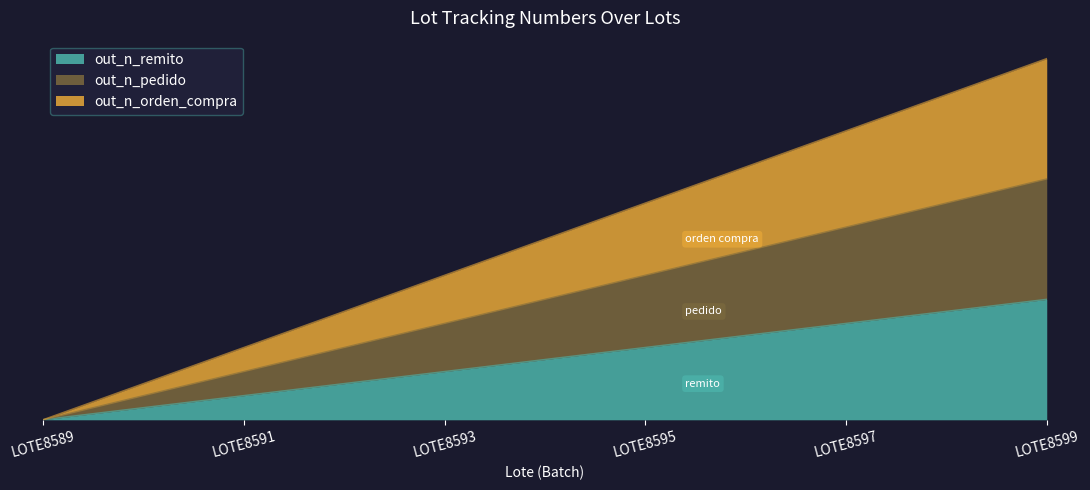

At which label does out_n_pedido first exceed 1?

LOTE8593